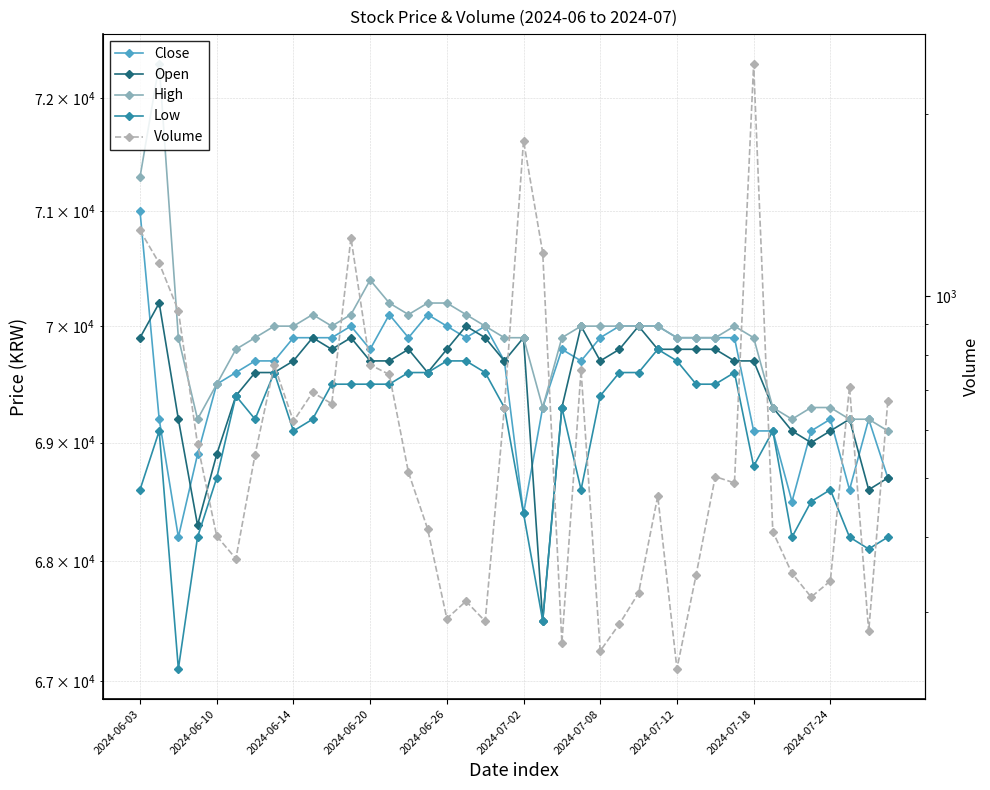

Reading left to right, list all the values displayed in this chart.

Close: 71000	69200	68200	68900	69500	69600	69700	69700	69900	69900	69900	70000	69800	70100	69900	70100	70000	69900	70000	69700	68400	69300	69800	69700	69900	70000	70000	70000	69900	69900	69900	69900	69100	69100	68500	69100	69200	68600	69200	68700
Open: 69900	70200	69200	68300	68900	69400	69600	69600	69700	69900	69800	69900	69700	69700	69800	69600	69800	70000	69900	69700	69900	67500	69300	70000	69700	69800	70000	69800	69800	69800	69800	69700	69700	69300	69100	69000	69100	69200	68600	68700
High: 71300	72300	69900	69200	69500	69800	69900	70000	70000	70100	70000	70100	70400	70200	70100	70200	70200	70100	70000	69900	69900	69300	69900	70000	70000	70000	70000	70000	69900	69900	69900	70000	69900	69300	69200	69300	69300	69200	69200	69100
Low: 68600	69100	67100	68200	68700	69400	69200	69600	69100	69200	69500	69500	69500	69500	69600	69600	69700	69700	69600	69300	68400	67500	69300	68600	69400	69600	69600	69800	69700	69500	69500	69600	68800	69100	68200	68500	68600	68200	68100	68200
Volume: 1284	1134	946	569	401	368	547	769	621	693	664	1248	770	742	511	412	293	313	290	653	1808	1180	267	754	259	287	323	467	242	346	503	491	2417	408	348	318	338	708	279	672